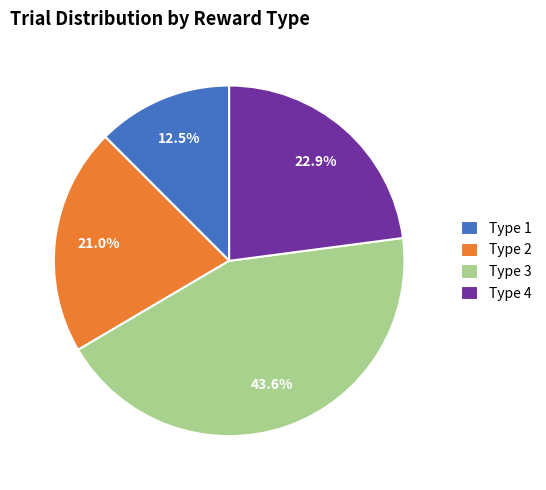

Is Type 3 the majority of the pie?

No